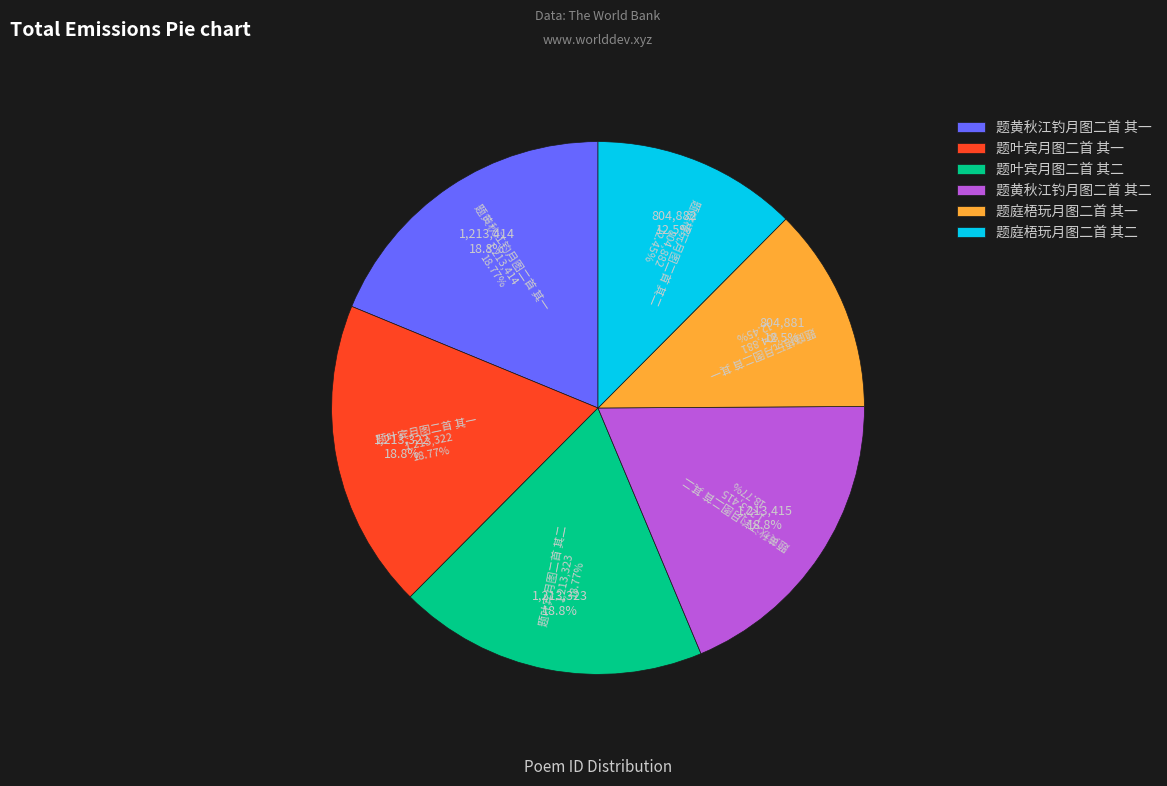

Count the number of slices in the pie.

6